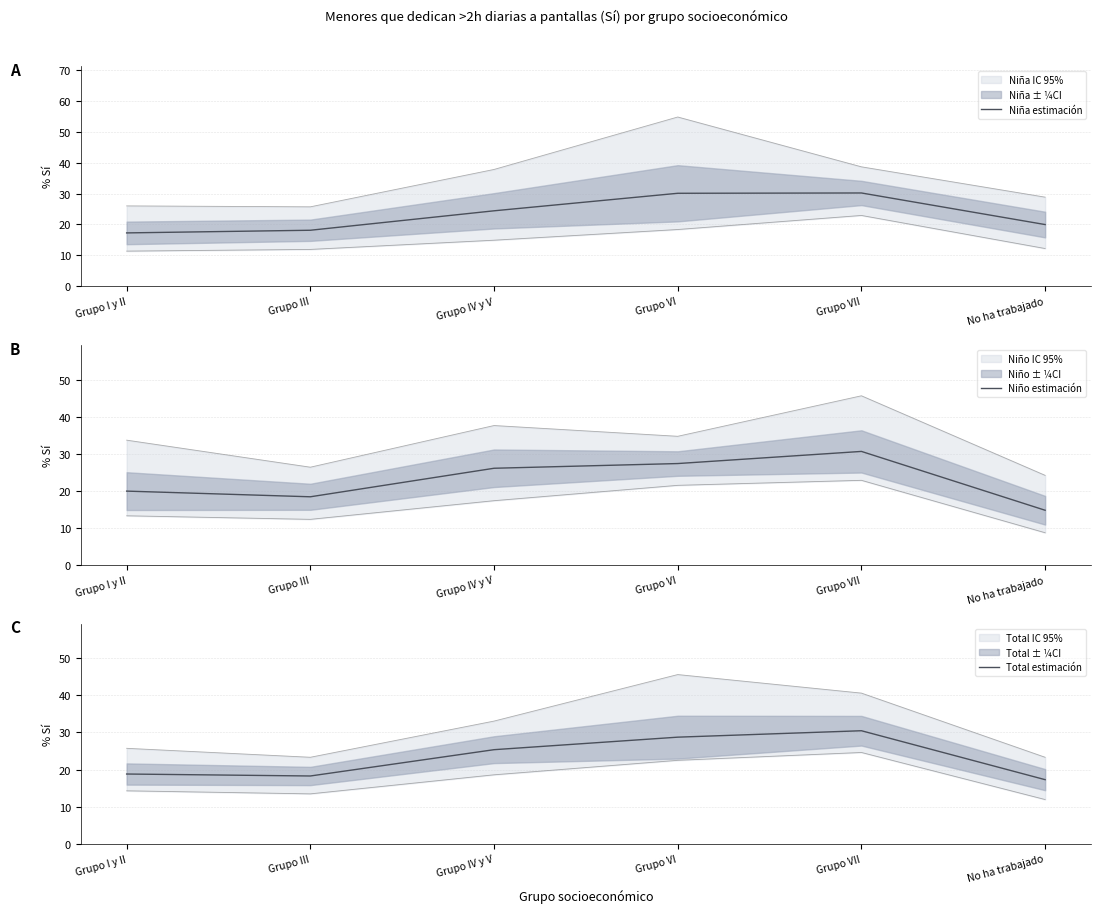

Reading left to right, extract all data points from this chart.

Niña estimación: Grupo I y II=17.3	Grupo III=18.1	Grupo IV y V=24.4	Grupo VI=30.1	Grupo VII=30.2	No ha trabajado=20.0
Niño estimación: Grupo I y II=19.9	Grupo III=18.4	Grupo IV y V=26.1	Grupo VI=27.4	Grupo VII=30.6	No ha trabajado=14.8
Total estimación: Grupo I y II=18.8	Grupo III=18.3	Grupo IV y V=25.3	Grupo VI=28.7	Grupo VII=30.4	No ha trabajado=17.3